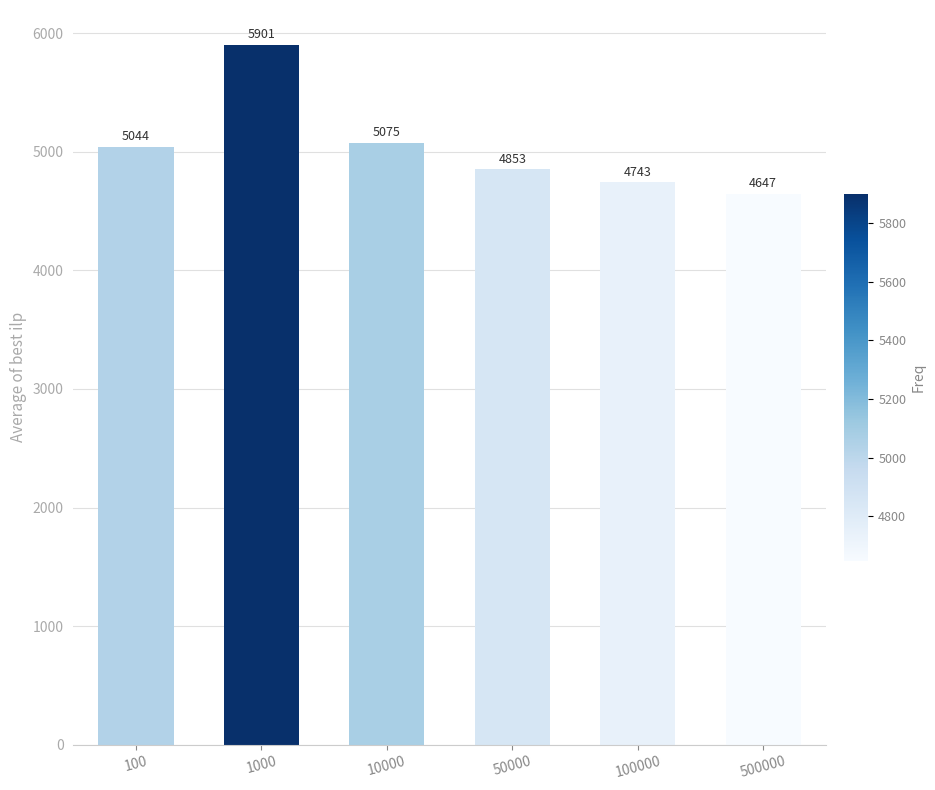

List the labels in order of value, smallest first.

500000, 100000, 50000, 100, 10000, 1000